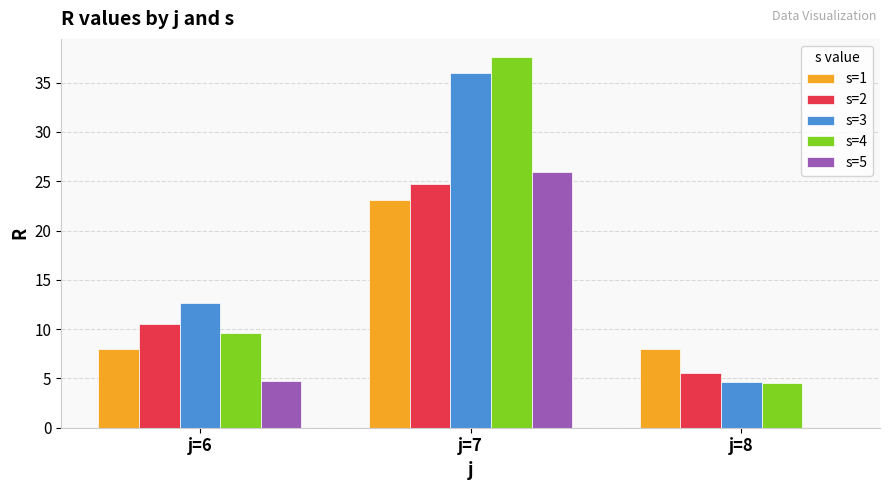

Are the bars horizontal?

No